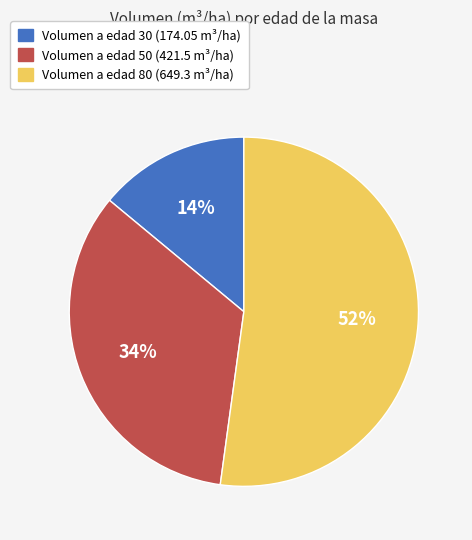

To the nearest percent, what is the average slice percentage?

33%